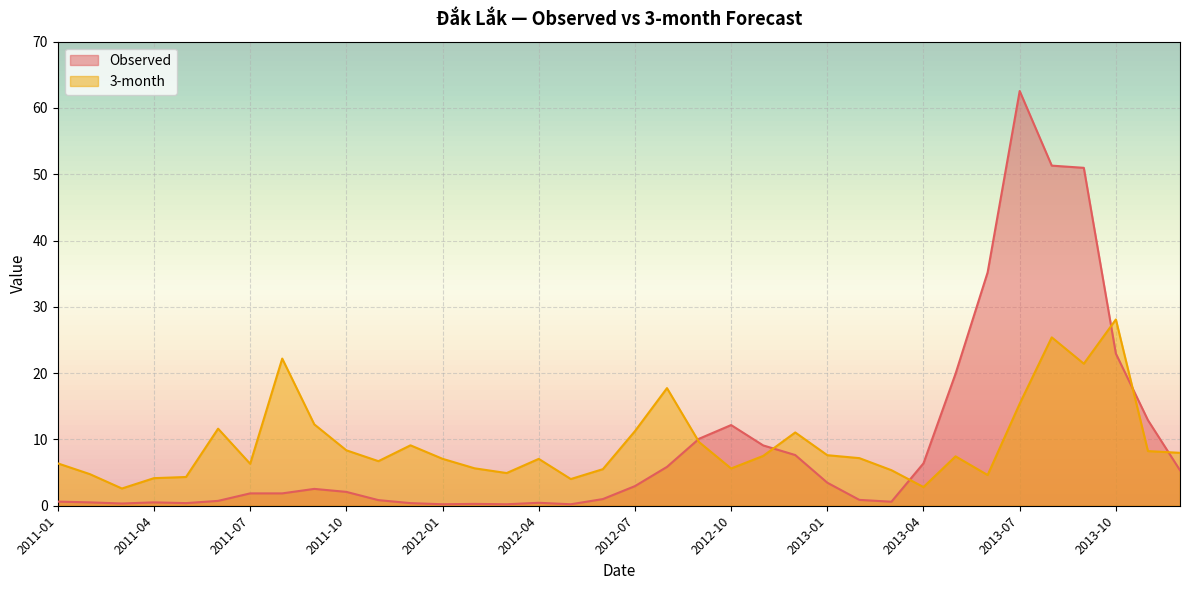

Rank the series at 2011-12 from lowest to highest value.

Observed, 3-month